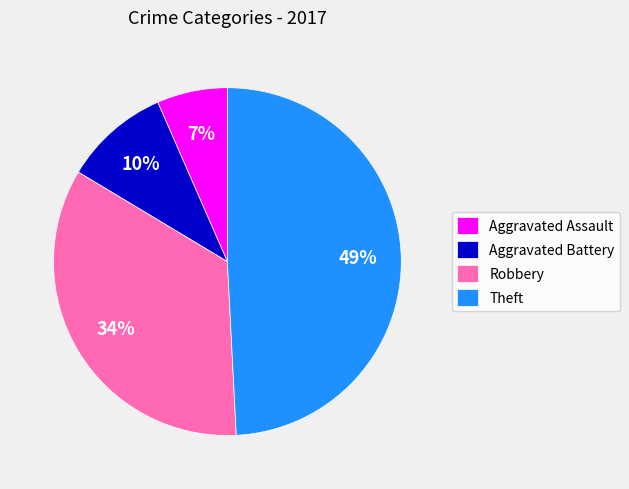

To the nearest percent, what percentage of the pie is Robbery?

34%